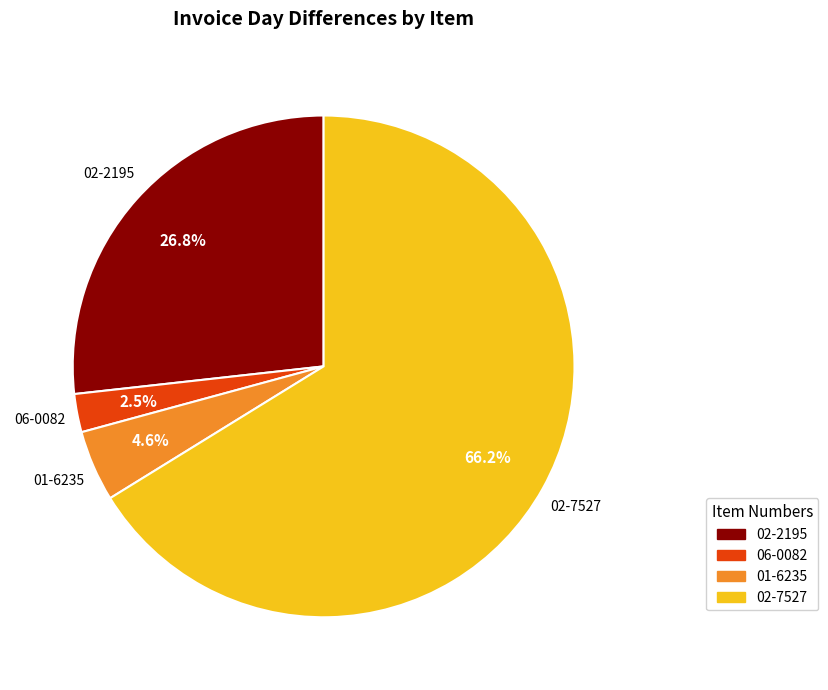

How many segments does this pie chart have?

4